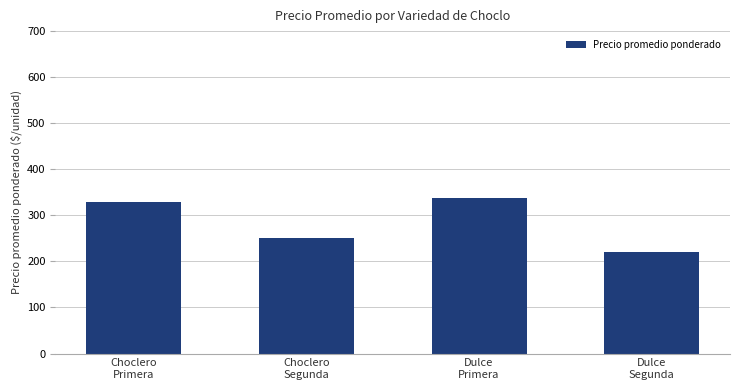

Rank the categories by value from lowest to highest.

Dulce
Segunda, Choclero
Segunda, Choclero
Primera, Dulce
Primera